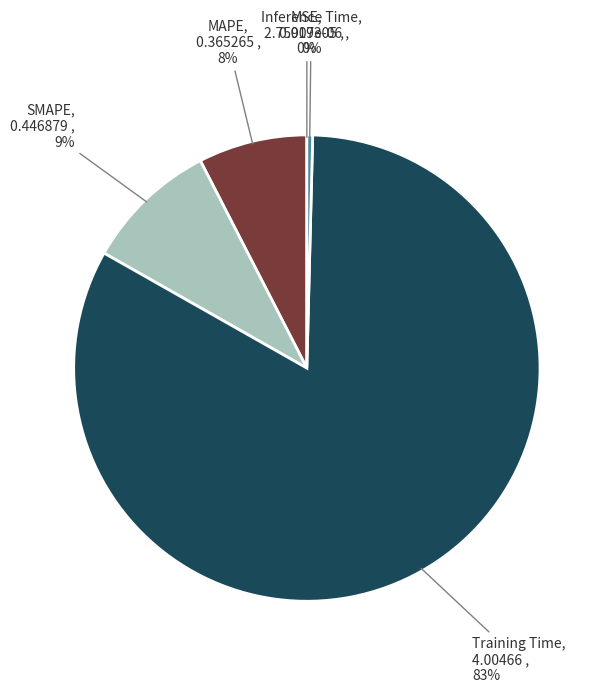

What percentage is the MAPE slice, to the nearest percent?

8%